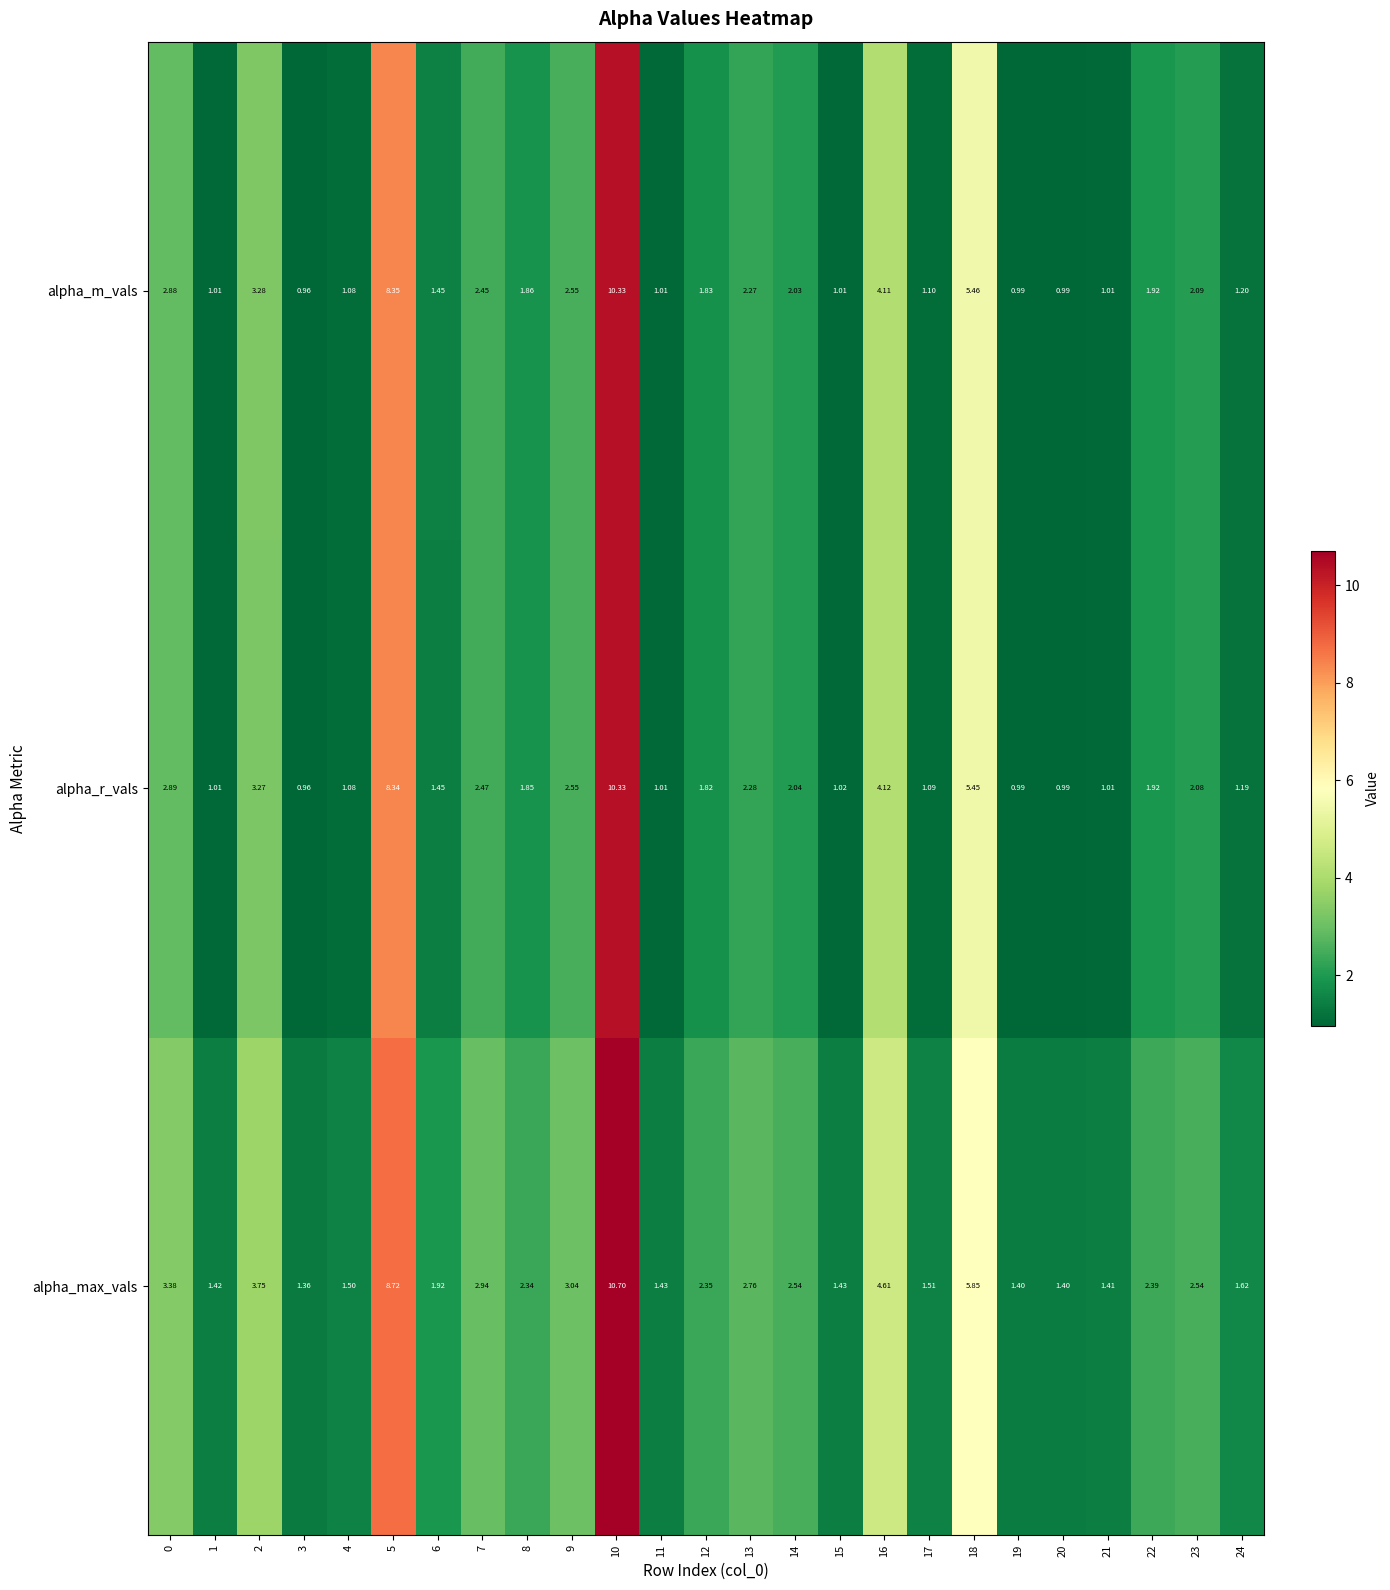

At which category is the sum across all series the highest?

10